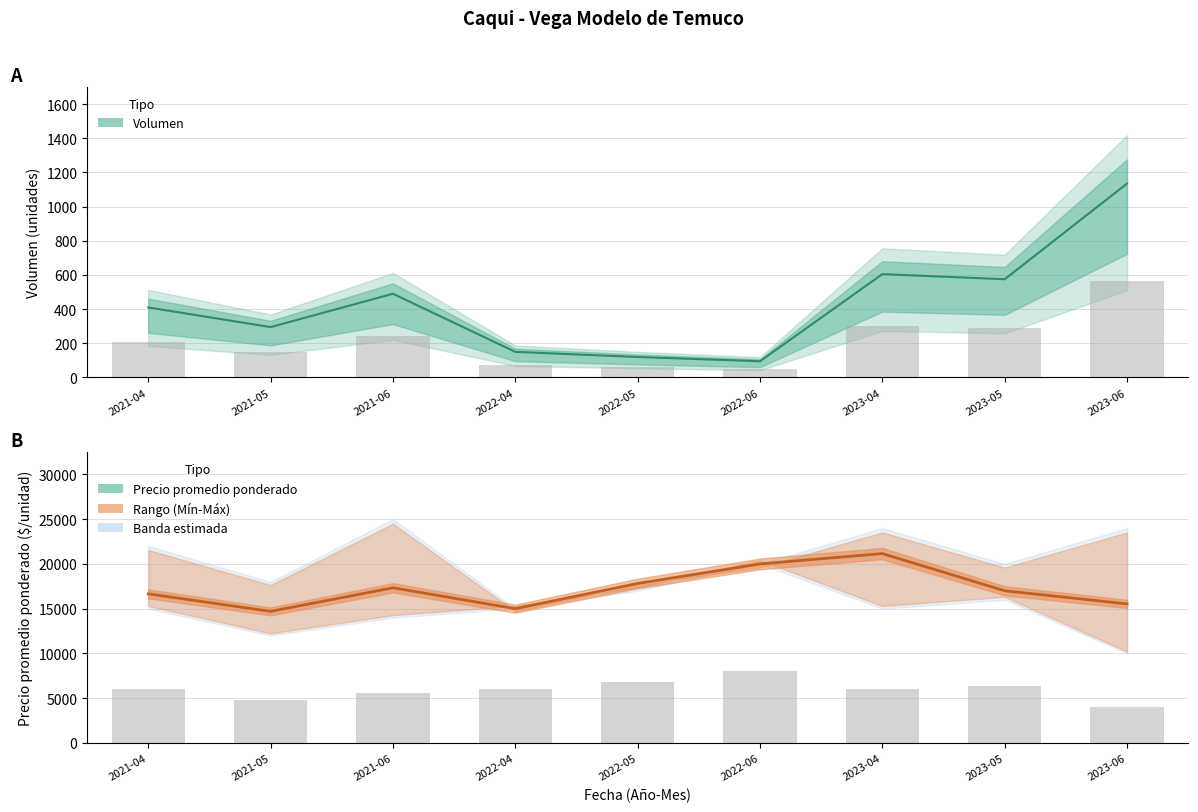

List the labels in order of value, largest first.

2023-04, 2022-06, 2022-05, 2021-06, 2023-05, 2021-04, 2023-06, 2022-04, 2021-05